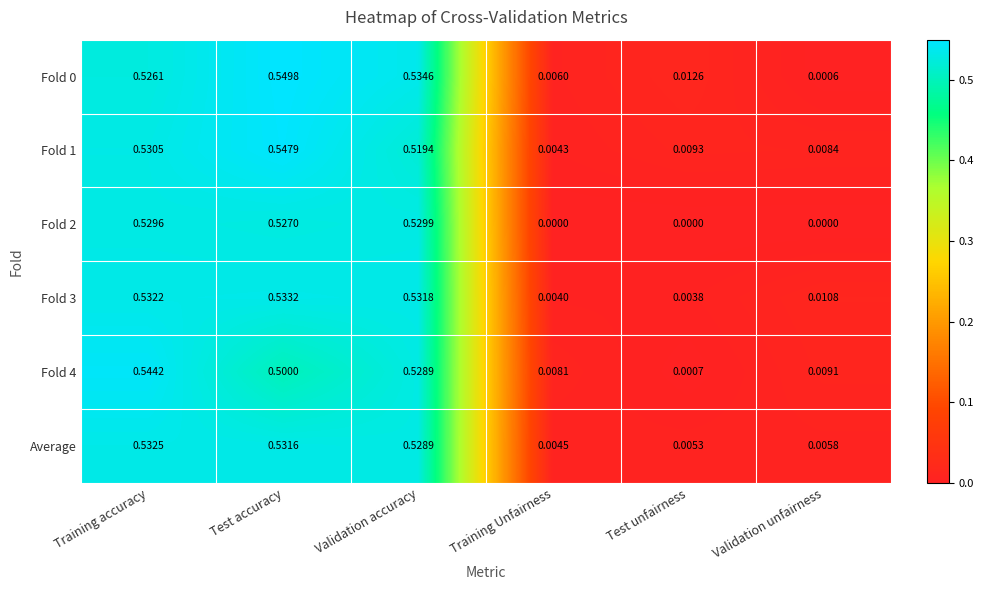

Count the number of data series in this chart.

6